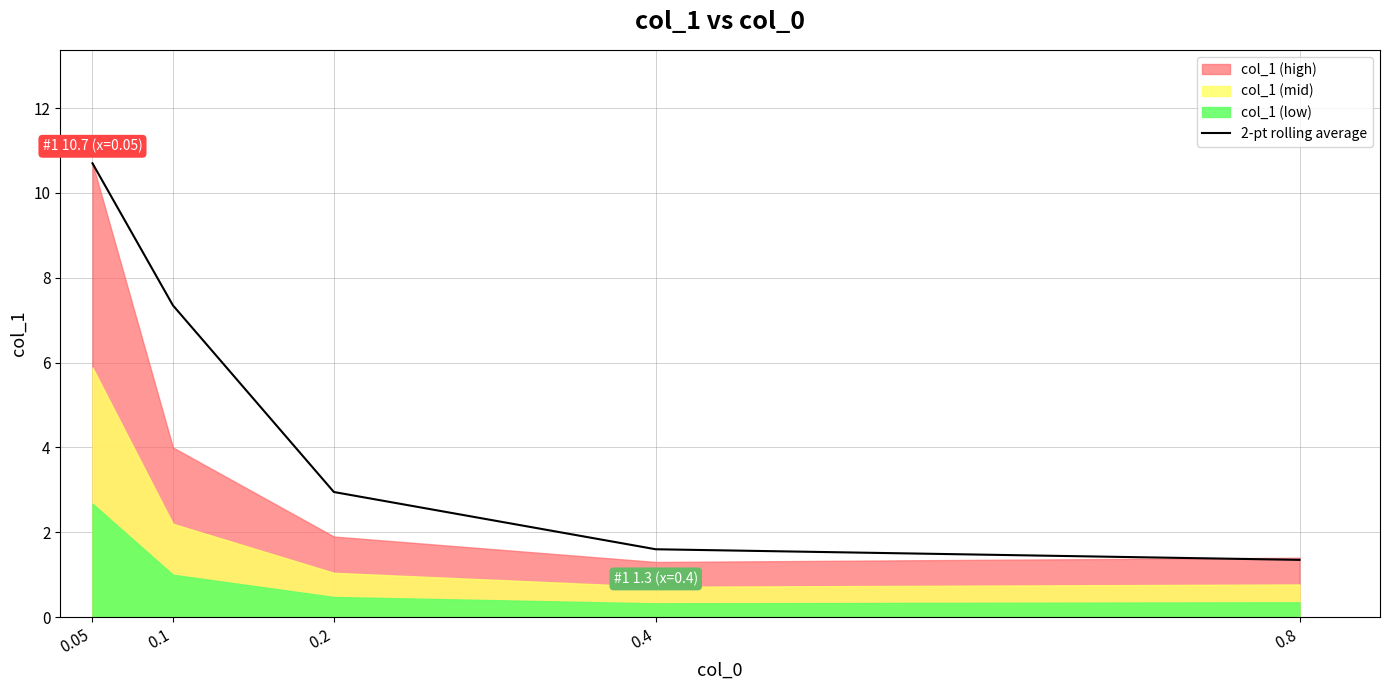

What is the value of the 5th point from the left?

1.4